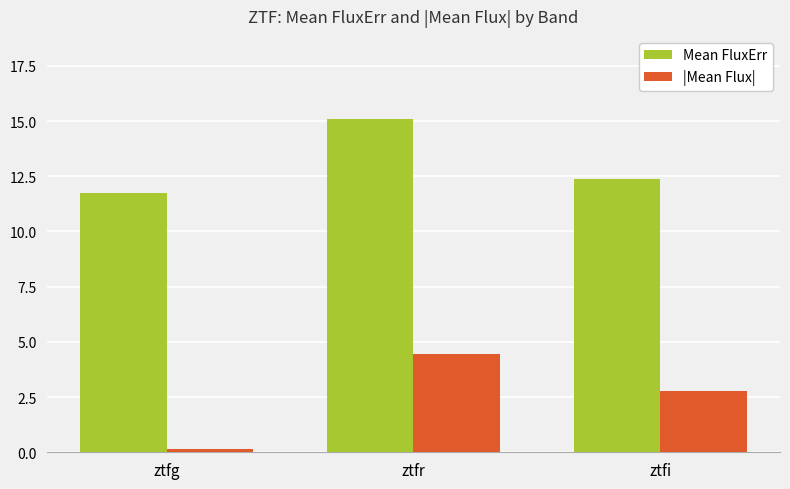

Rank the categories by |Mean Flux| value from lowest to highest.

ztfg, ztfi, ztfr